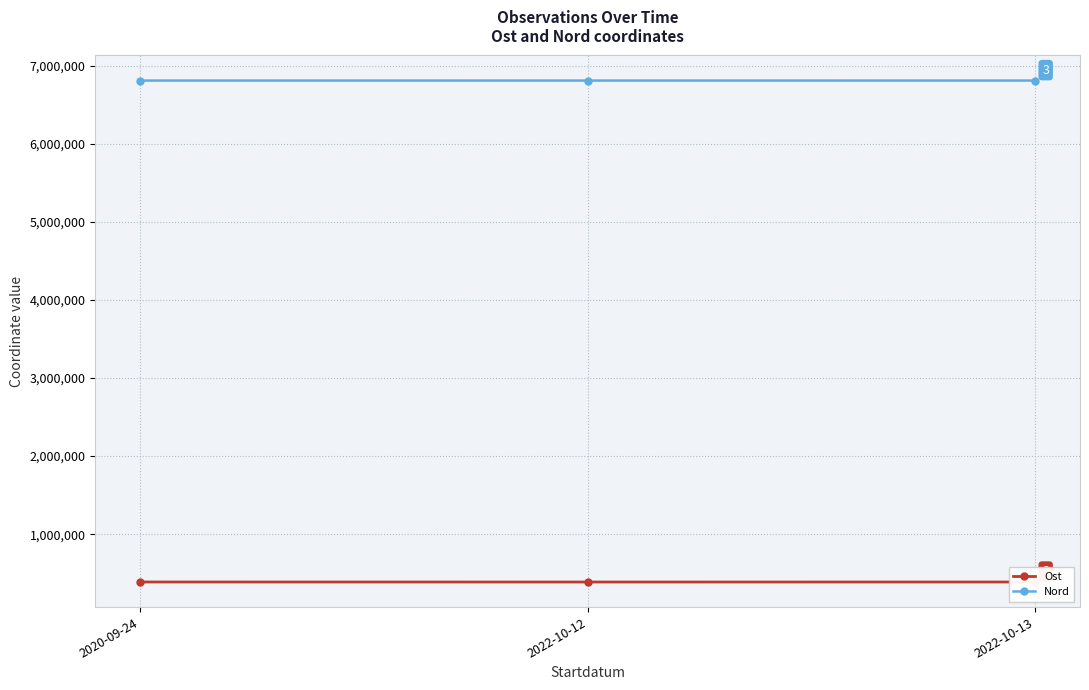

What is the average value of the Ost series?

387667.4